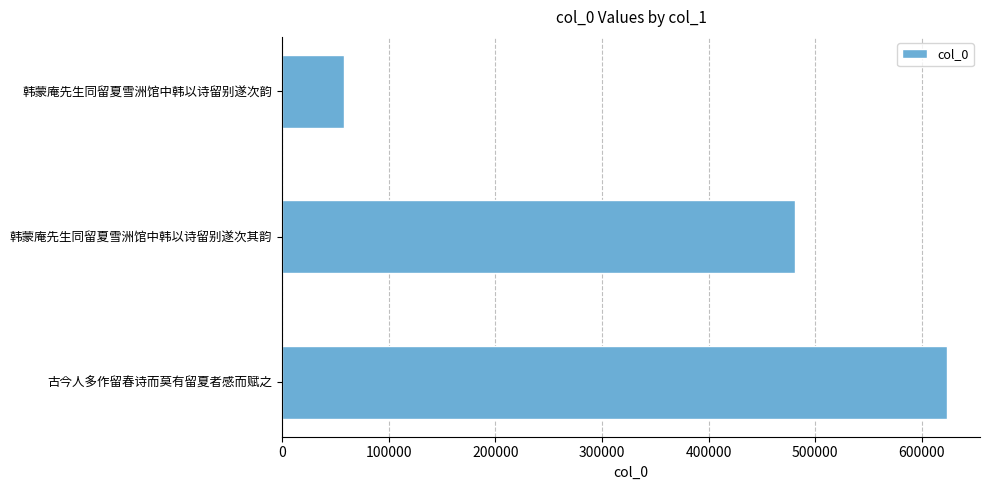

Rank the categories by value from lowest to highest.

韩蒙庵先生同留夏雪洲馆中韩以诗留别遂次韵, 韩蒙庵先生同留夏雪洲馆中韩以诗留别遂次其韵, 古今人多作留春诗而莫有留夏者感而赋之